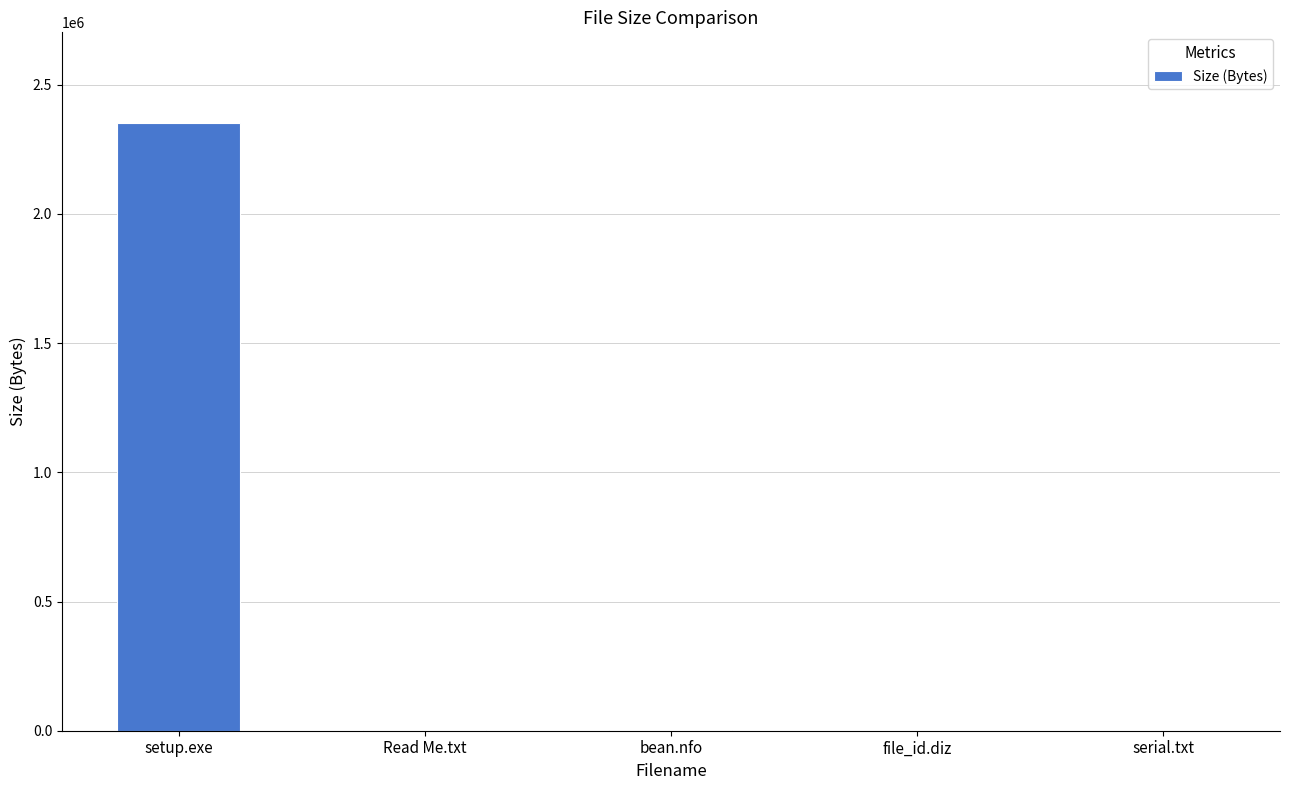

Where is the data nearest to the value 1175013?

Read Me.txt